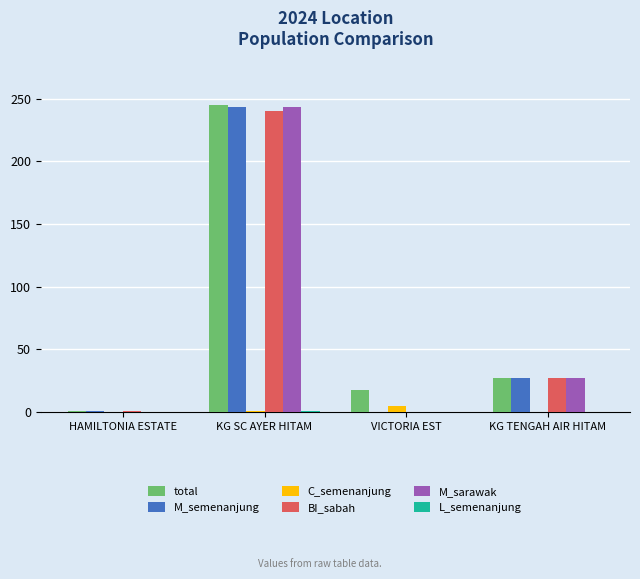

At which category does the chart reach its peak across all series?

KG SC AYER HITAM